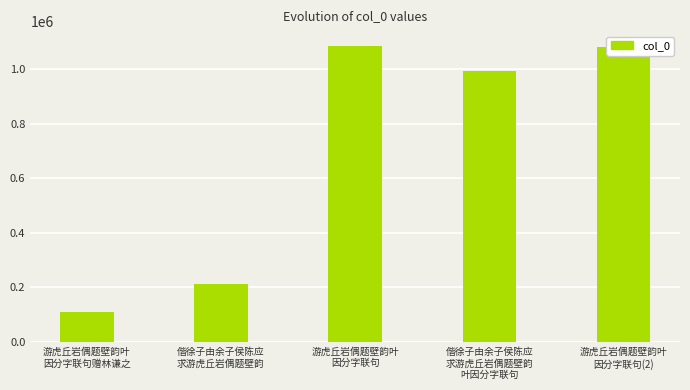

Between 游虎丘岩偶题壁韵叶
因分字联句(2) and 偕徐子由余子侯陈应
求游虎丘岩偶题壁韵
叶因分字联句, which is larger?

游虎丘岩偶题壁韵叶
因分字联句(2)